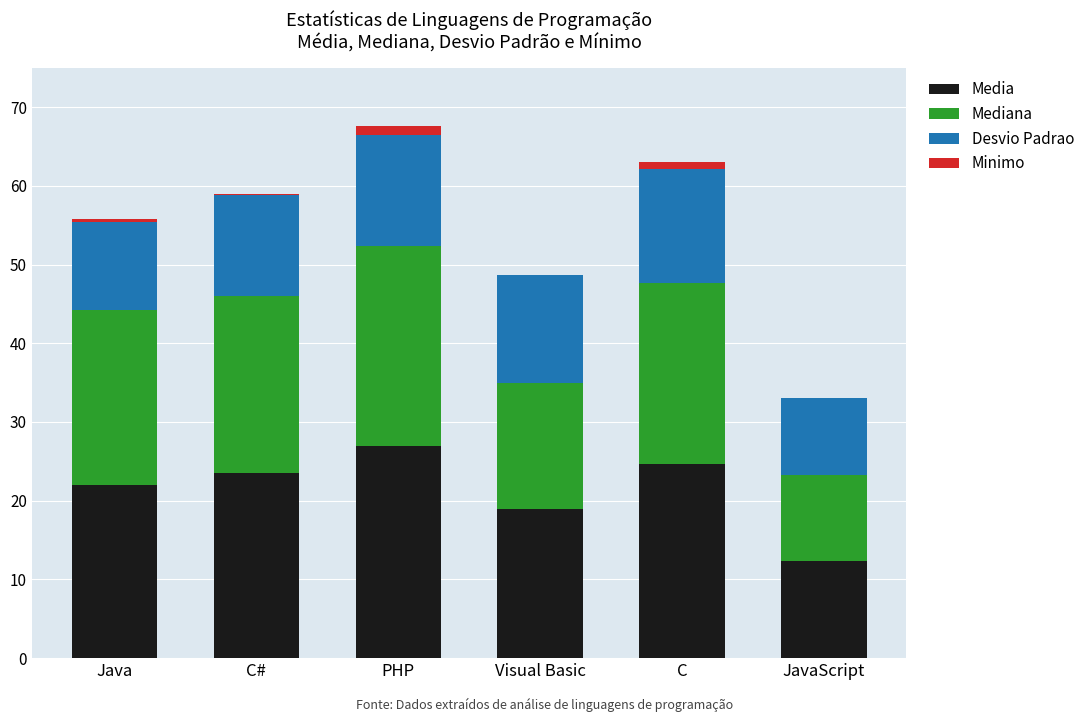

At which category is the sum across all series the highest?

PHP